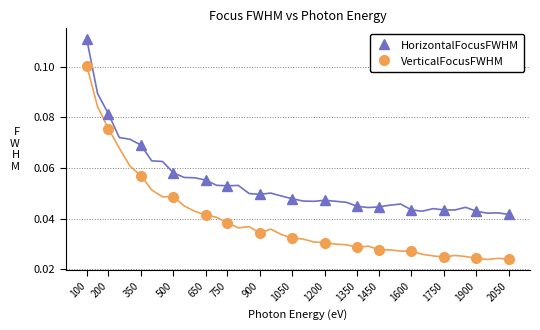

List the series in order of their peak value, highest first.

HorizontalFocusFWHM, VerticalFocusFWHM